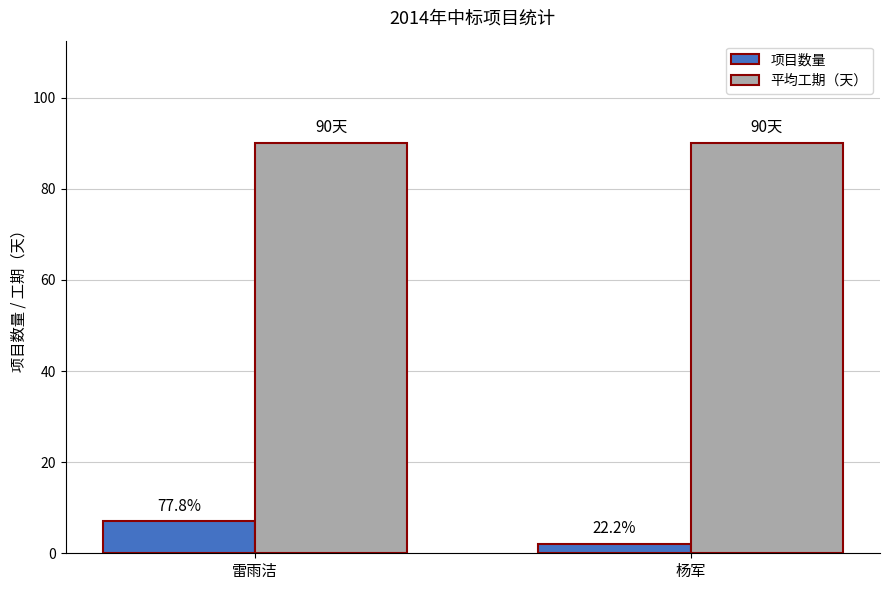

What is the difference between the 项目数量 values at 杨军 and 雷雨洁?

5